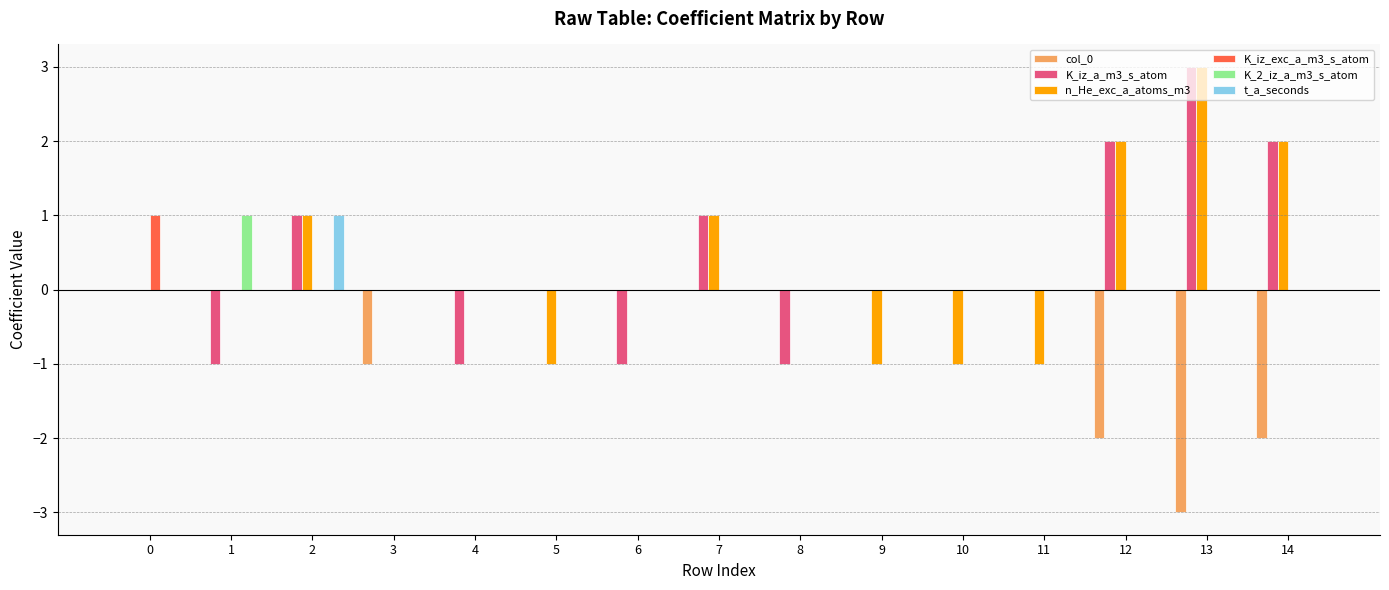

The value of K_iz_exc_a_m3_s_atom at 7 is 1. True or false?

False